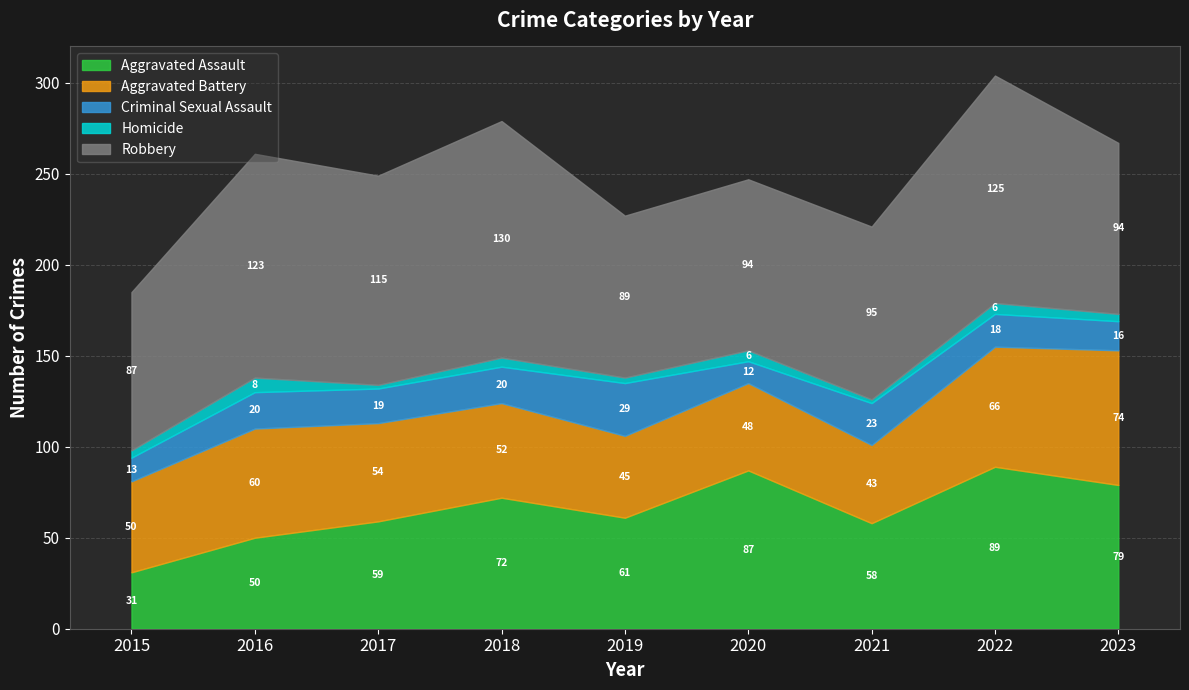

Which label corresponds to the smallest value in the chart?

2017